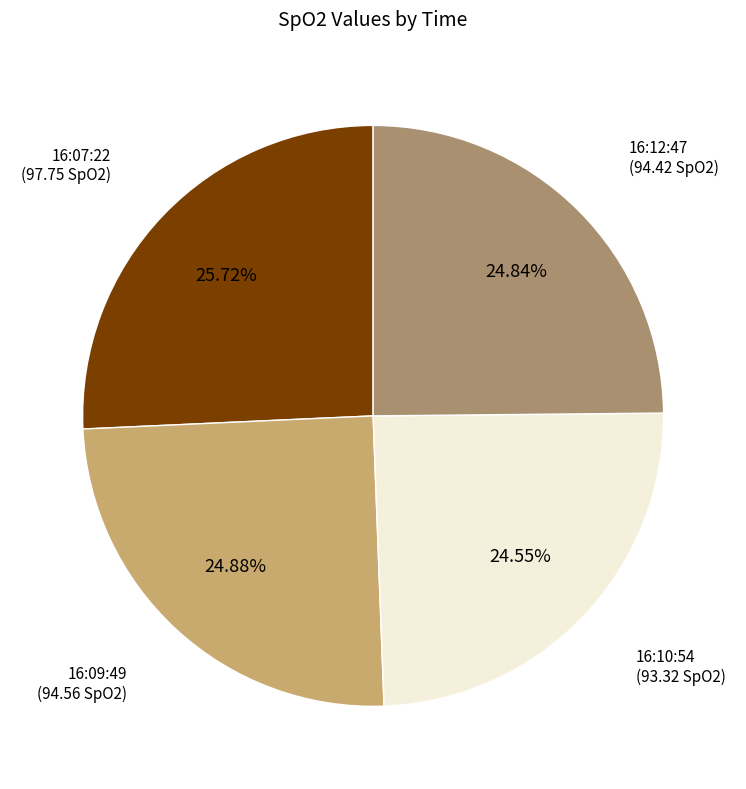

What percentage is NOT represented by 16:12:47?

75.2%